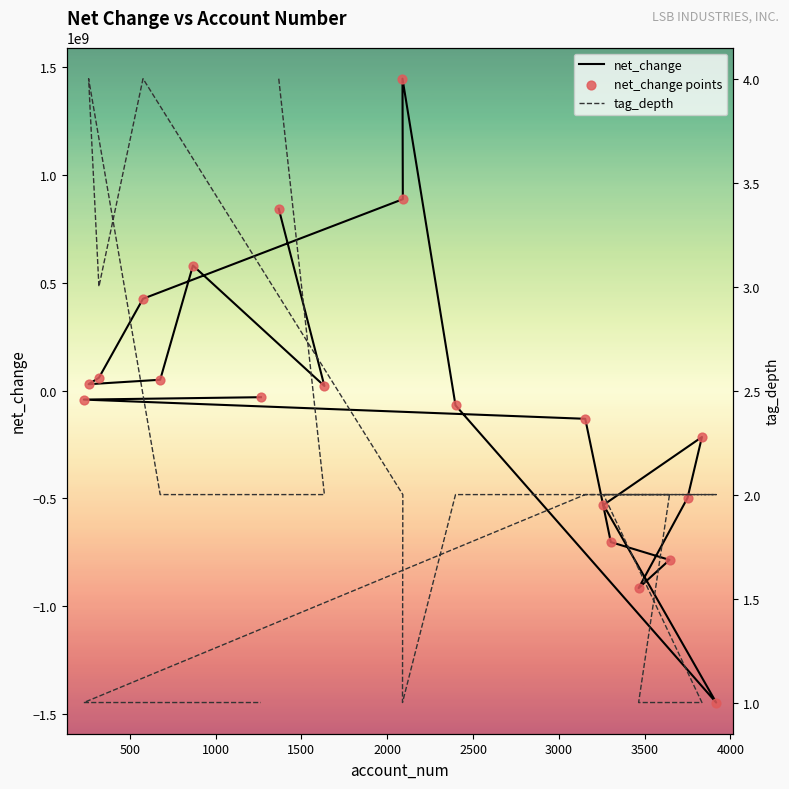

What are all the series names shown in the legend?

net_change, net_change points, tag_depth